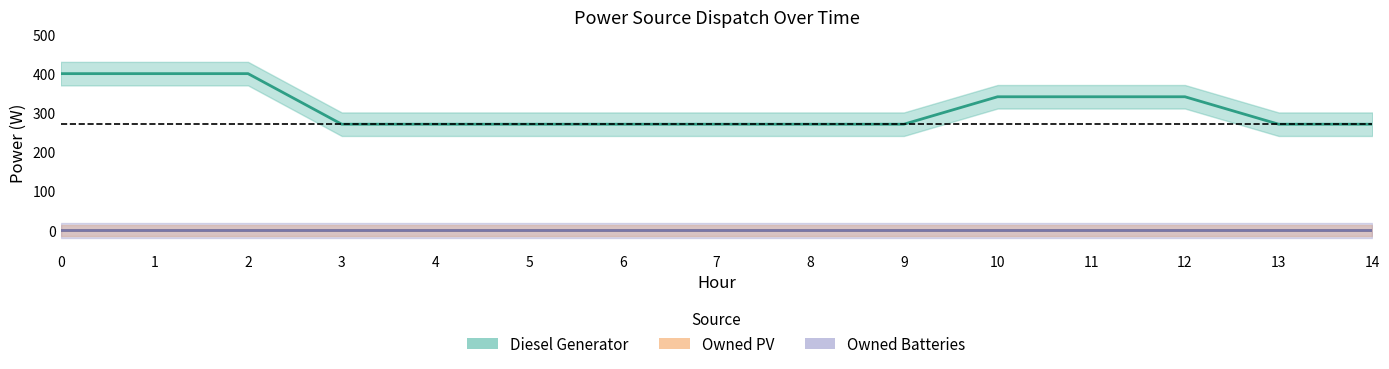

Reading right to left, what are all the values shown in this chart?

Diesel Generator: 271	271	341	341	341	271	271	271	271	271	271	271	400	400	400
Owned PV: 0	0	0	0	0	0	0	0	0	0	0	0	0	0	0
Owned Batteries: 0	0	0	0	0	0	0	0	0	0	0	0	0	0	0